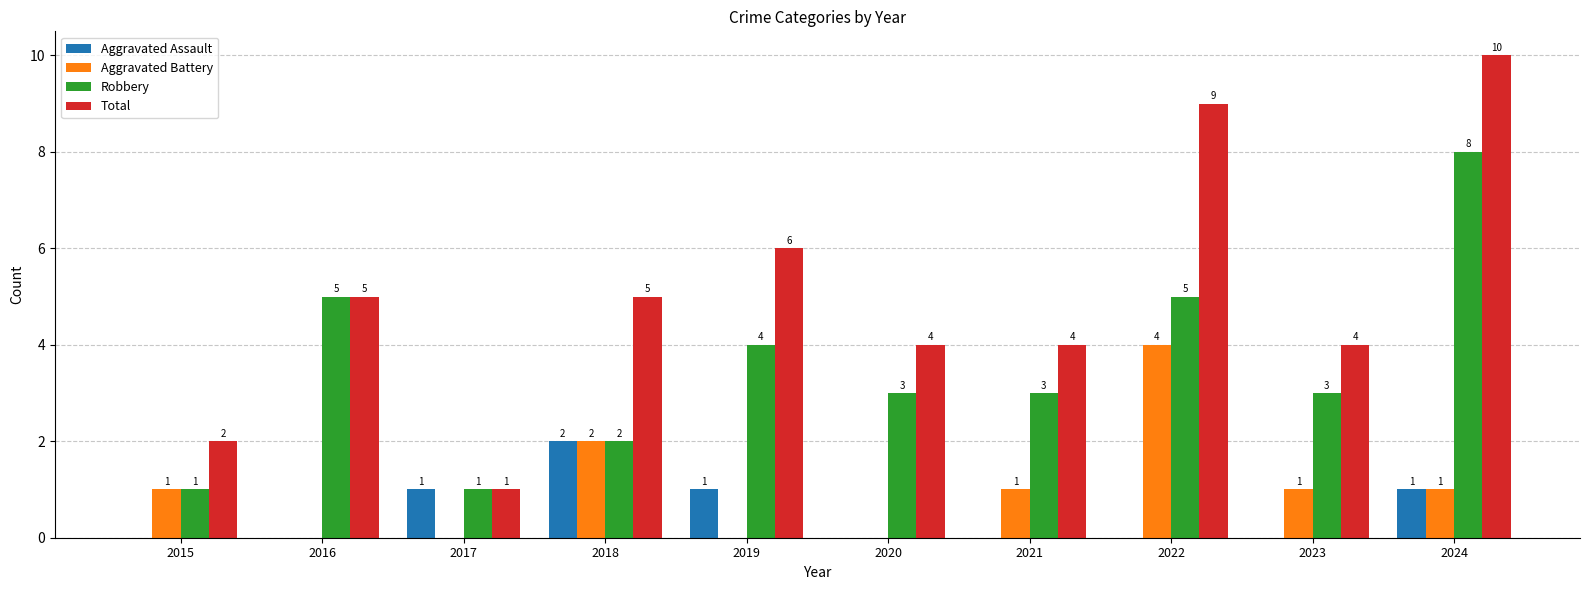

How many groups of bars are there?

10